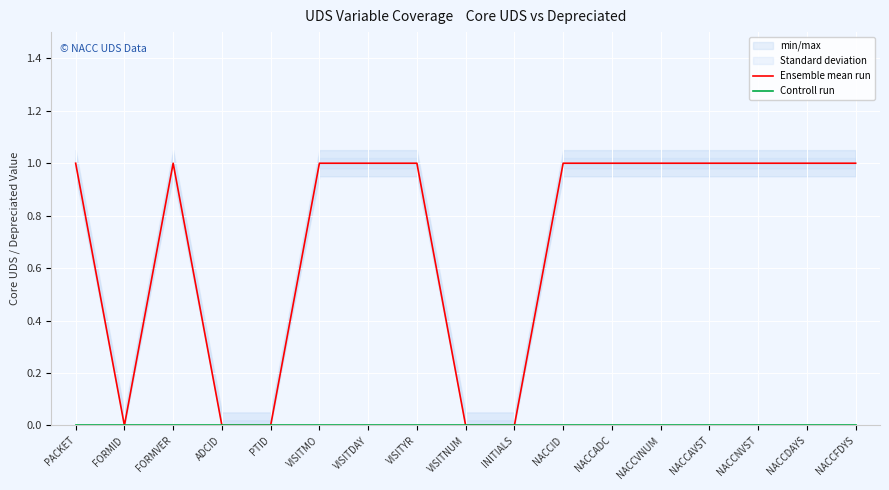

The value of Ensemble mean run at PACKET is 1. True or false?

True